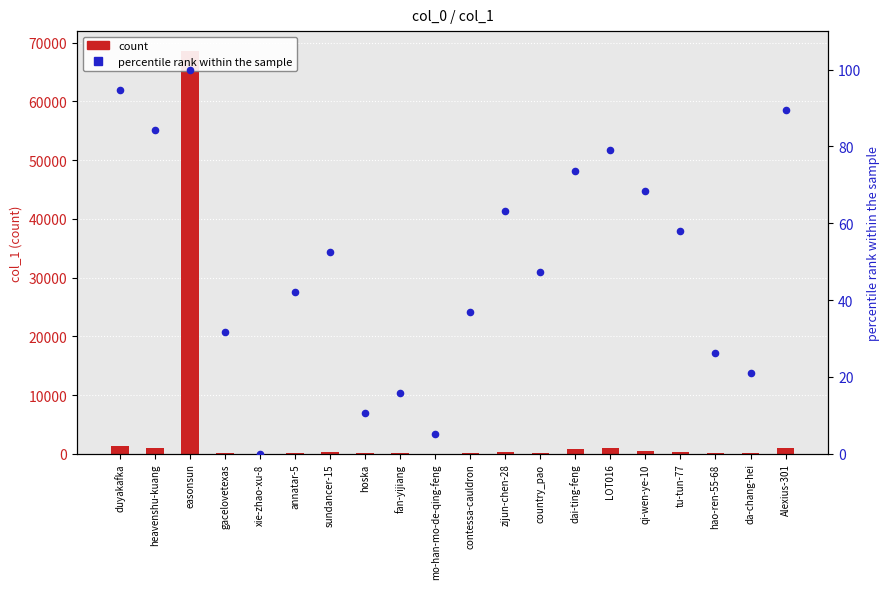

Which series has the largest total across all categories?

count